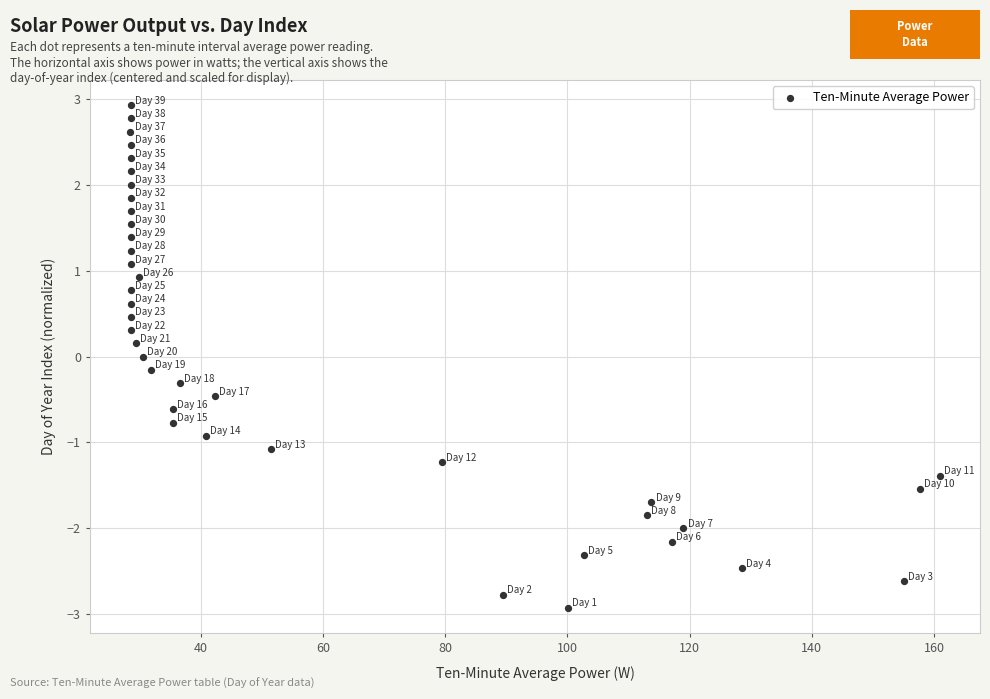

What is the range of X values (max minus min)?

132.4